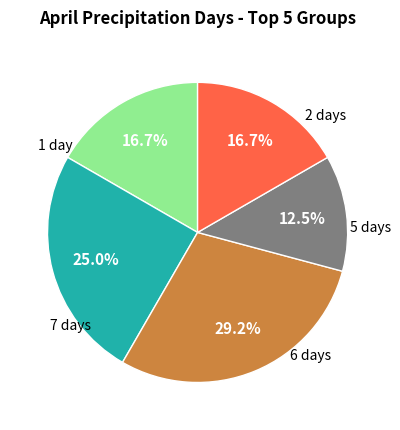

Is there a majority slice in this chart?

No